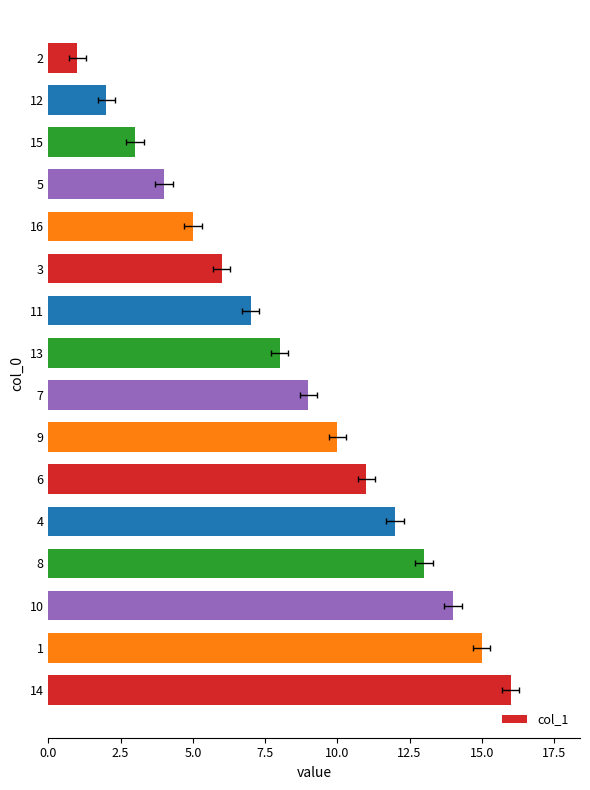

What is the sum of the values at 4 and 5?

16